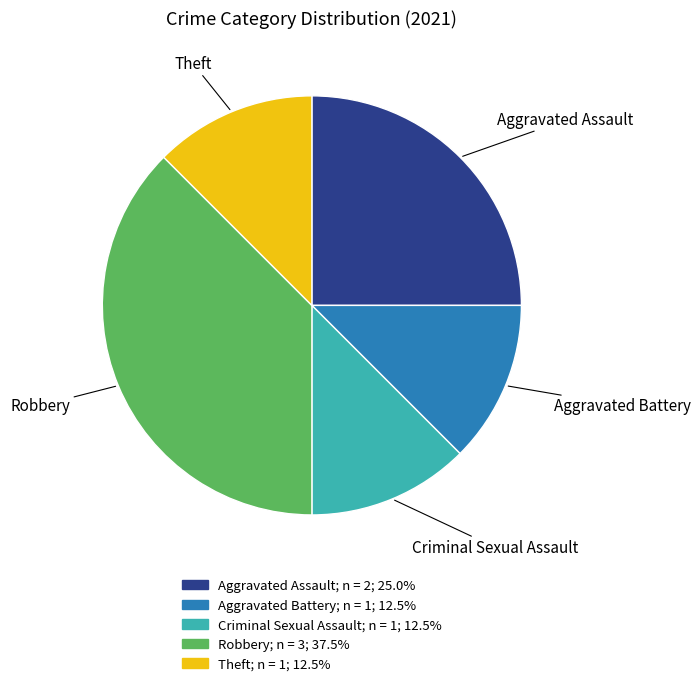

Does any single category account for the majority?

No